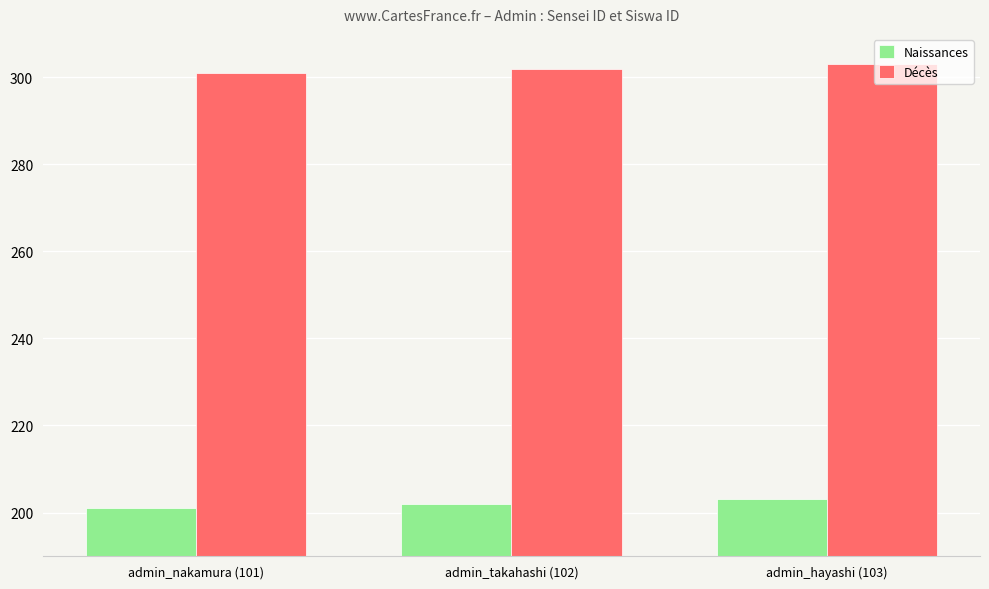

List the labels in order of Décès value, largest first.

admin_hayashi (103), admin_takahashi (102), admin_nakamura (101)